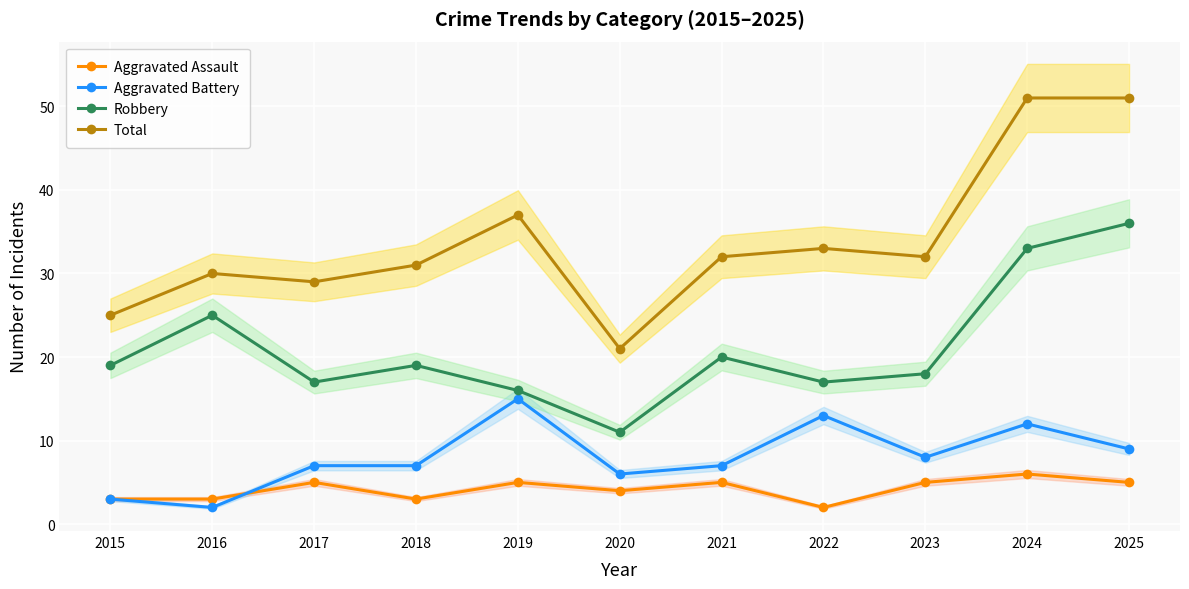

At how many categories does at least one series exceed 42?

2